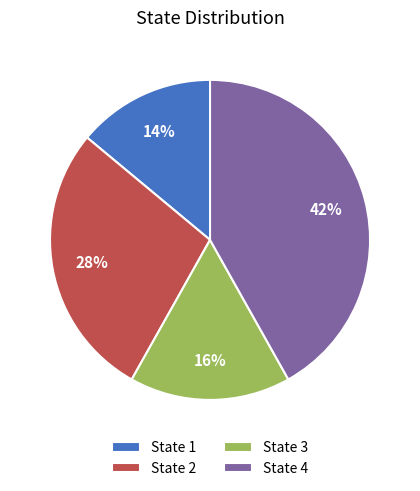

How many segments does this pie chart have?

4